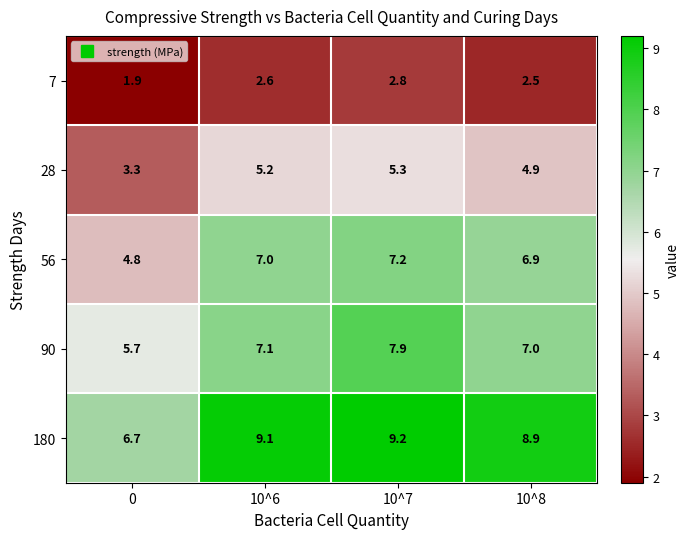

Which series has the largest total across all categories?

180